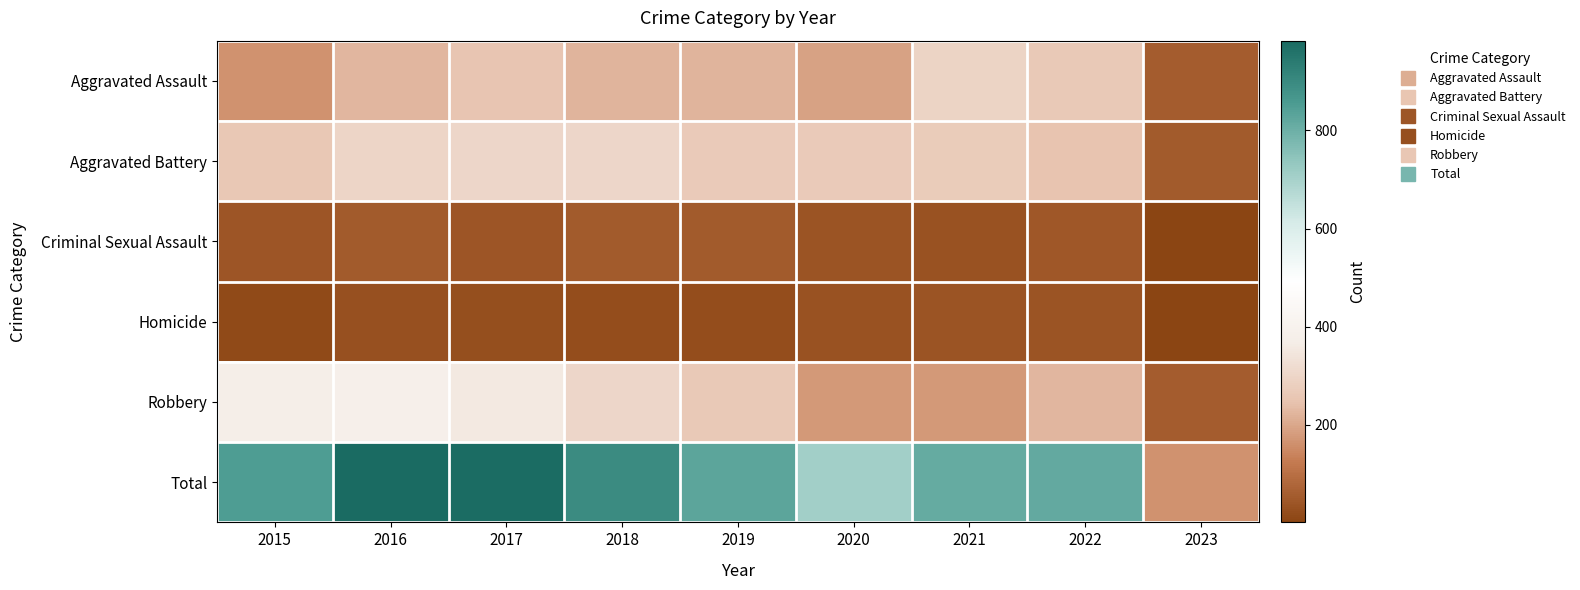

How many categories are shown in the chart?

9